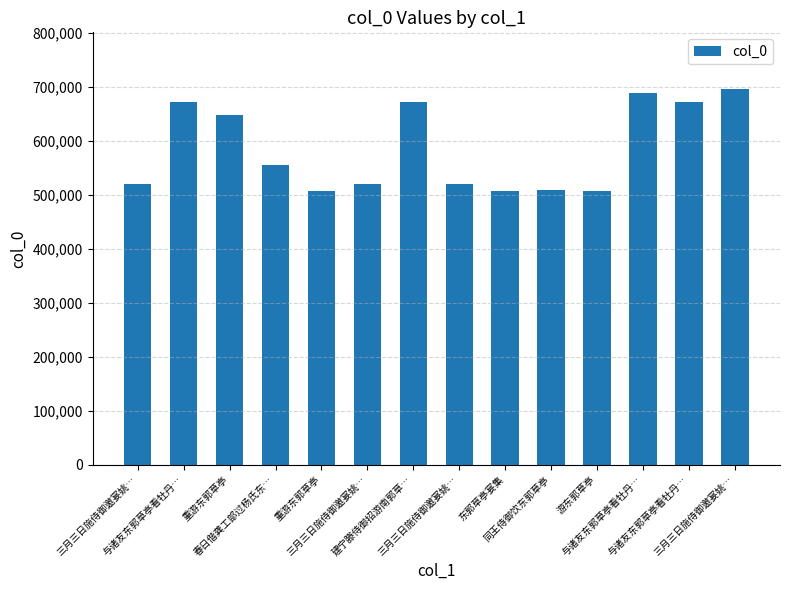

How many data points does each series have?

14